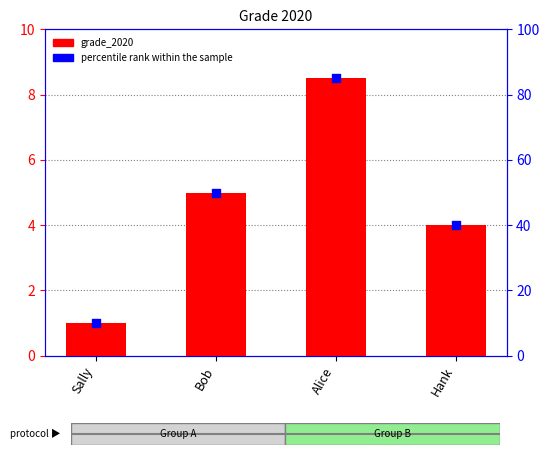

Which series reaches the minimum Y coordinate?

grade_2020